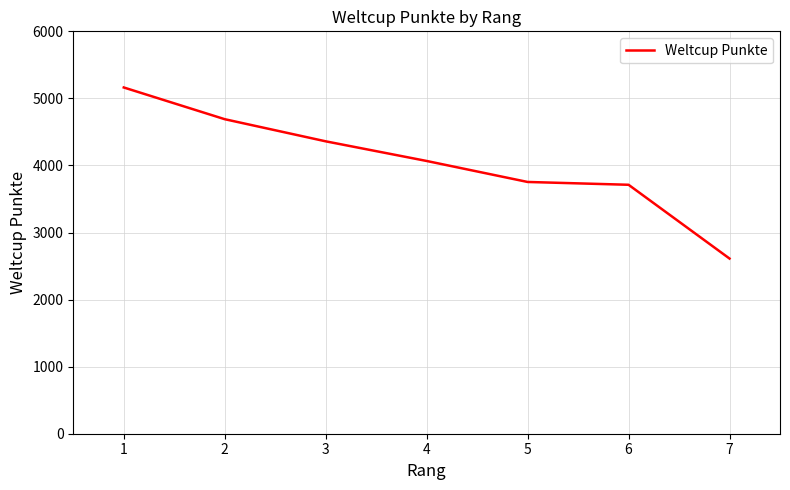

What is the ratio of the value at 7 to the value at 4?

0.6